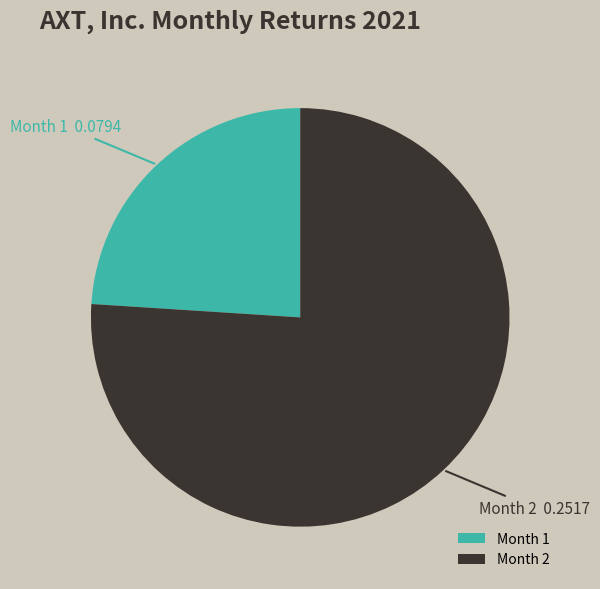

Between Month 1 and Month 2, which is larger?

Month 2